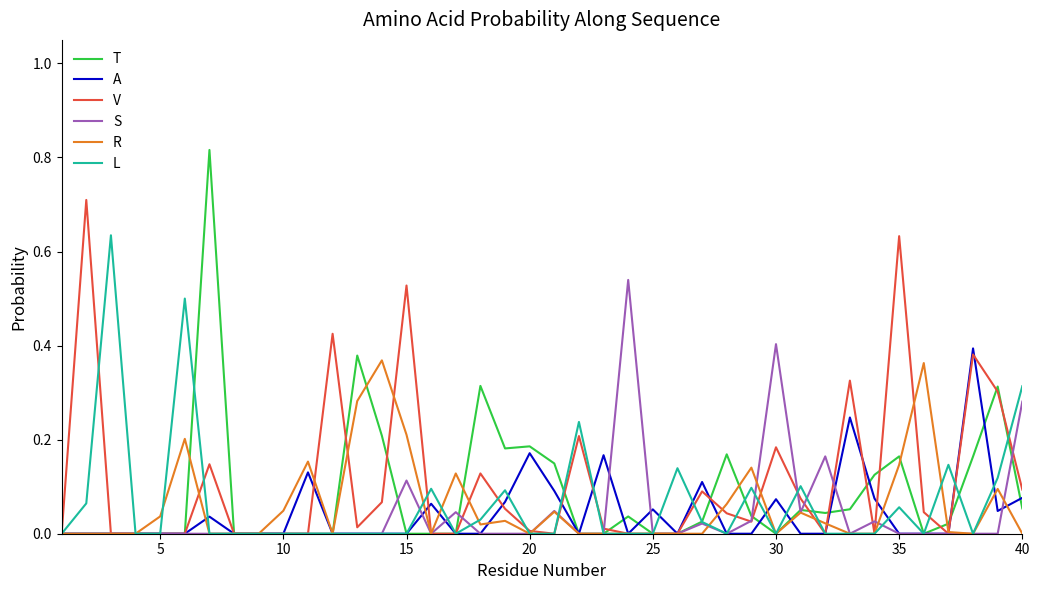

True or false: L has more than 2 points higher than both neighbors.

True